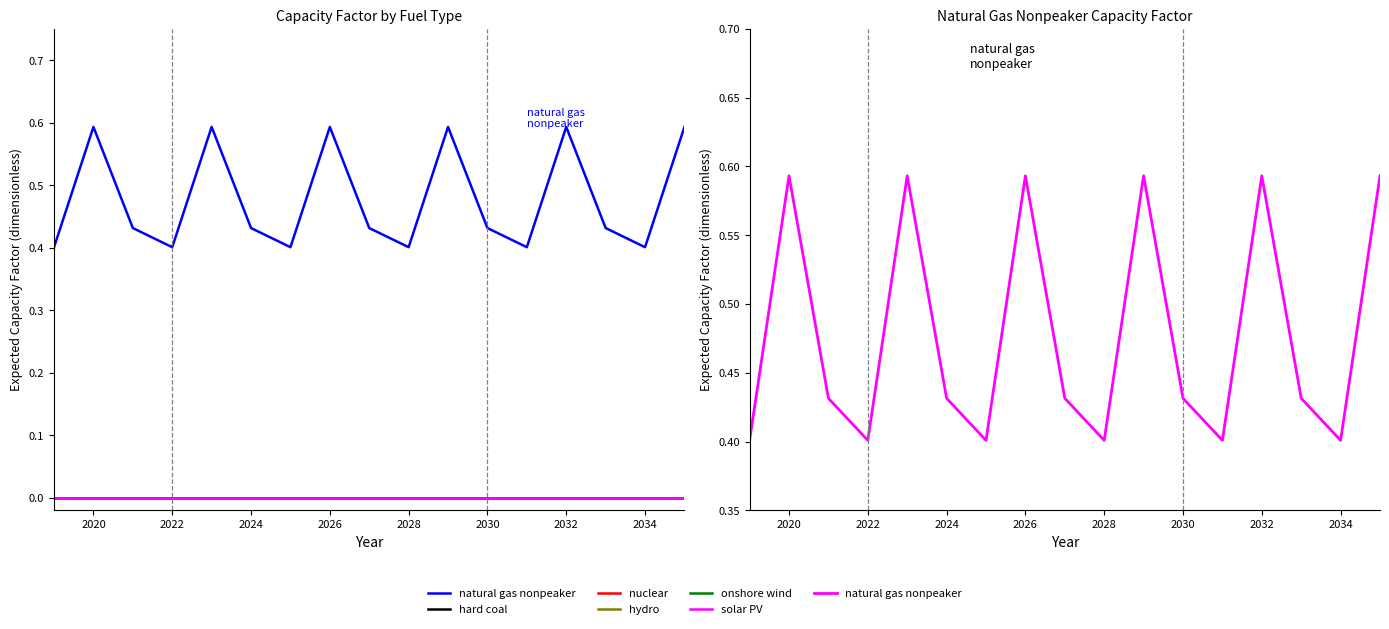

True or false: onshore wind has more than 1 interior local peaks.

False